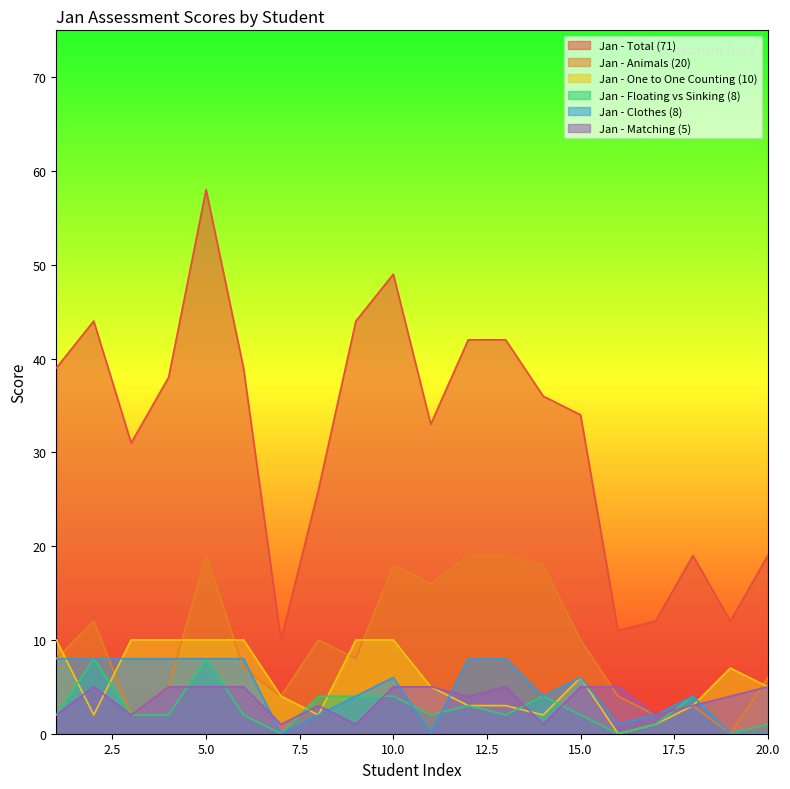

How many interior local peaks does the Jan - Floating vs Sinking (8) series have?

5